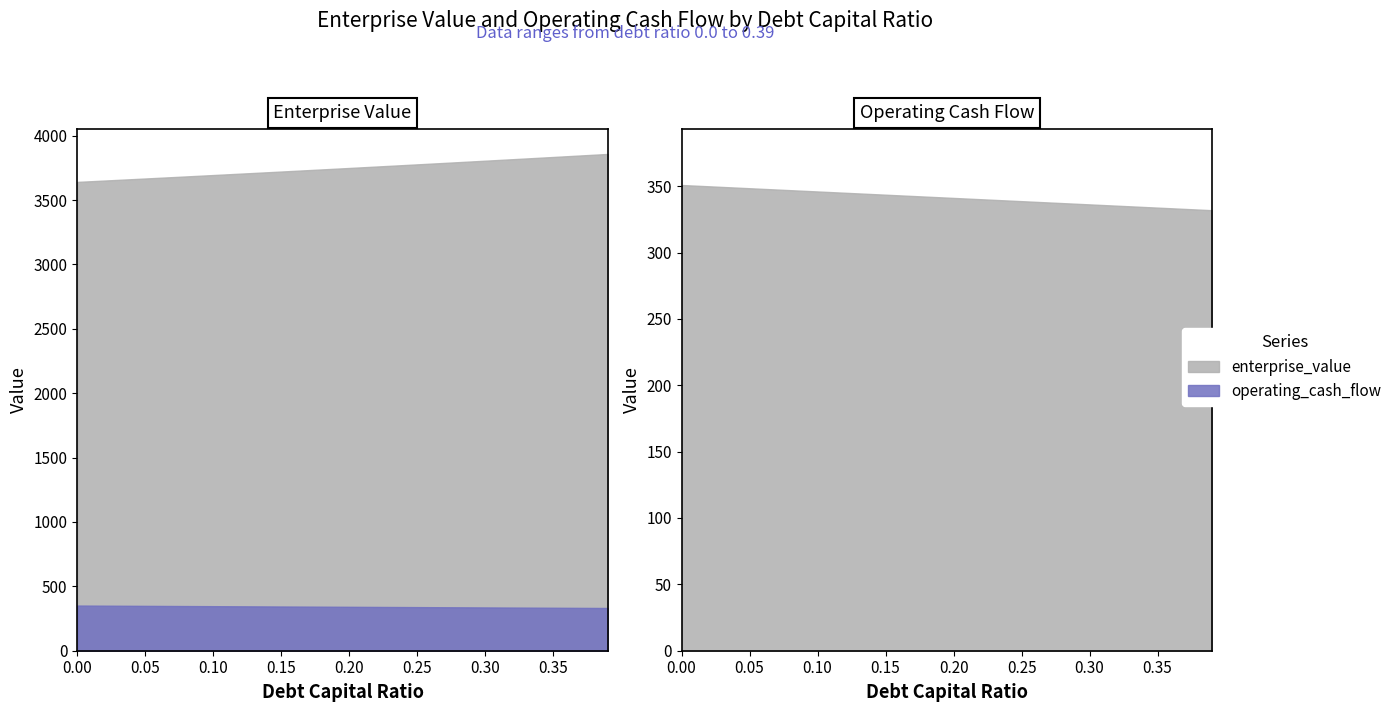

How many distinct data groups are displayed?

2